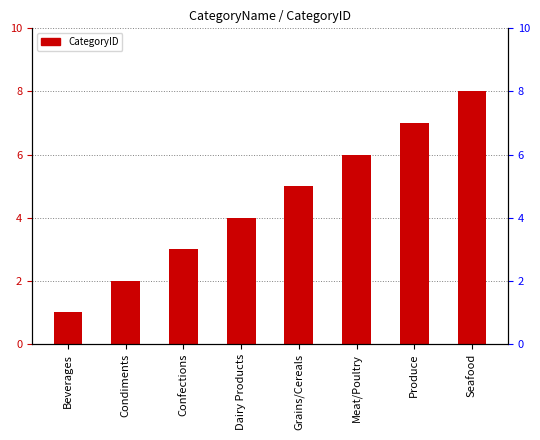

The value at Dairy Products is 7. True or false?

False